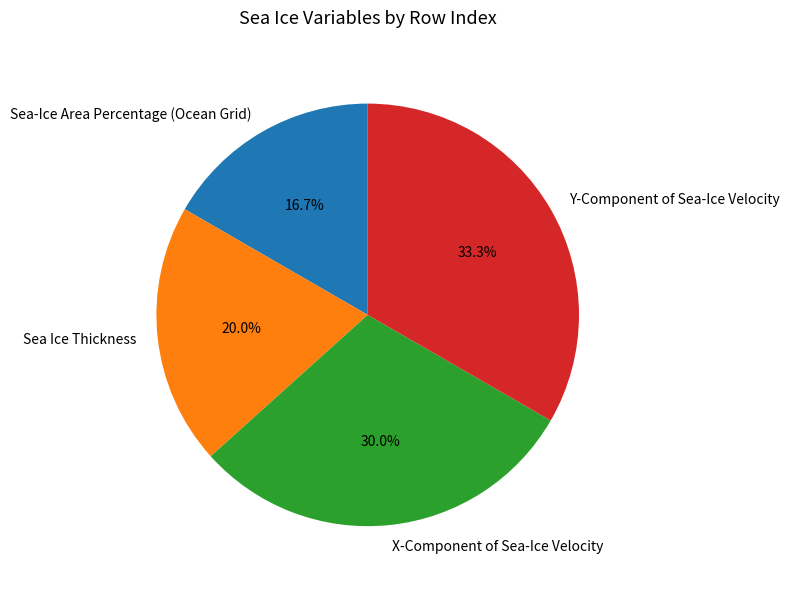

Which has a higher value, Sea Ice Thickness or Y-Component of Sea-Ice Velocity?

Y-Component of Sea-Ice Velocity